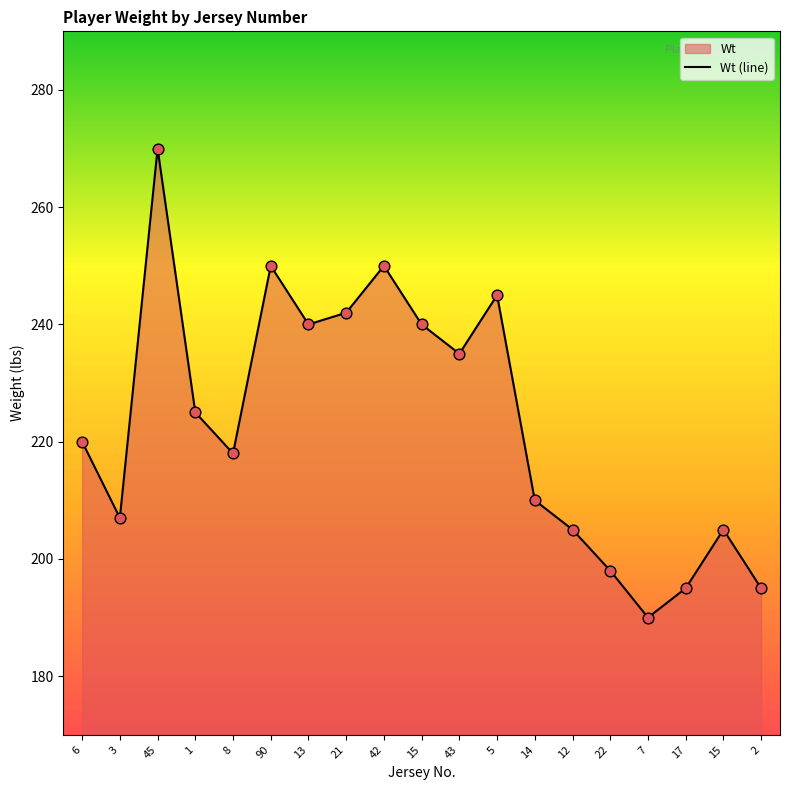

What is the ratio of the value at 13 to the value at 1?

1.1